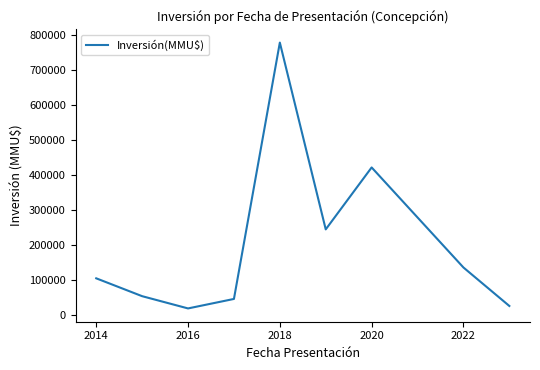

What is the difference between the maximum and minimum values?

759383